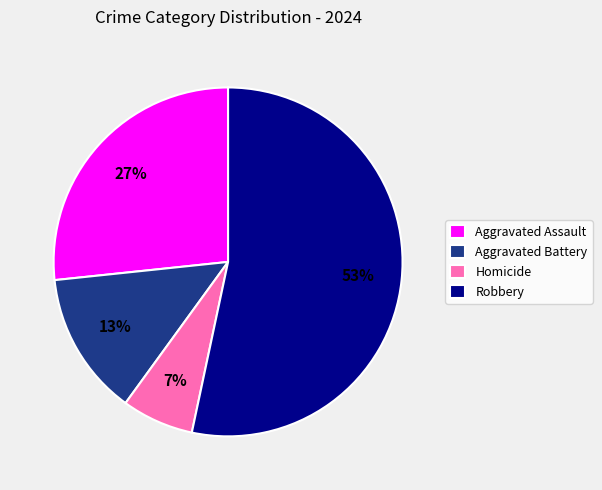

How many slices are in this pie chart?

4